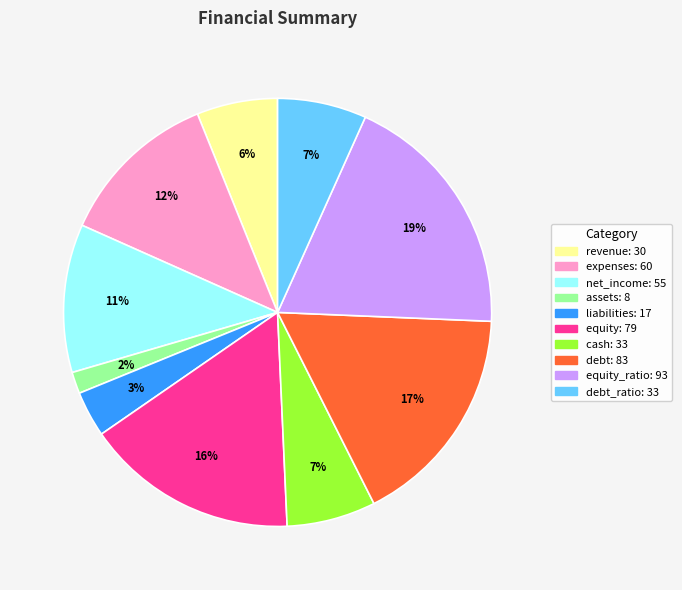

To the nearest percent, what is the average slice percentage?

10%